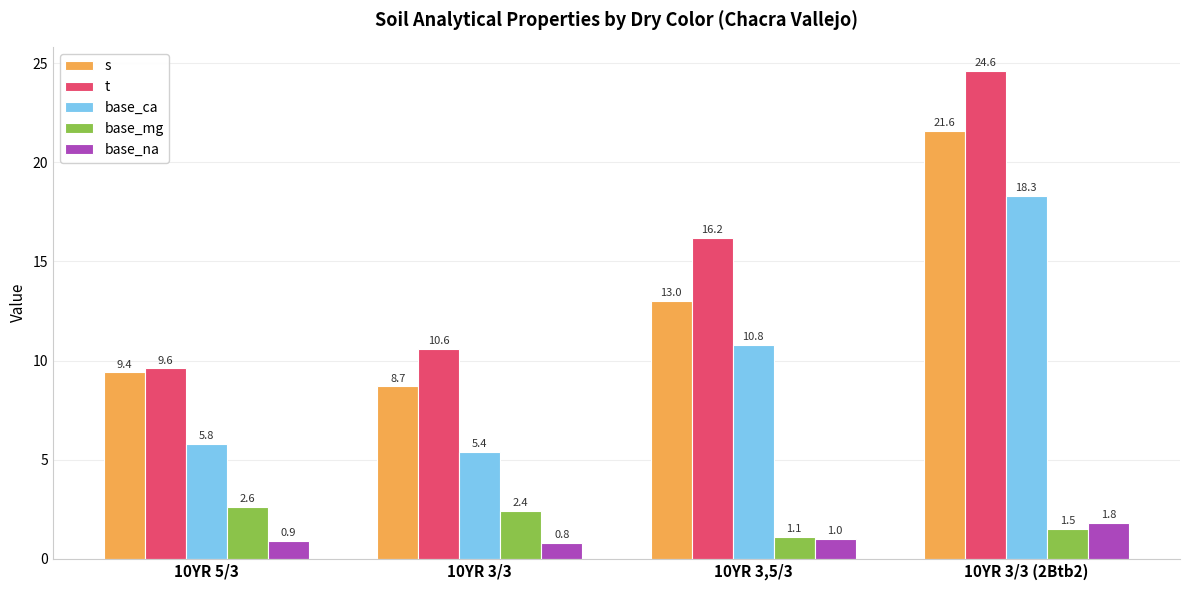

What is the difference between the maximum and minimum values in the t series?

15.0